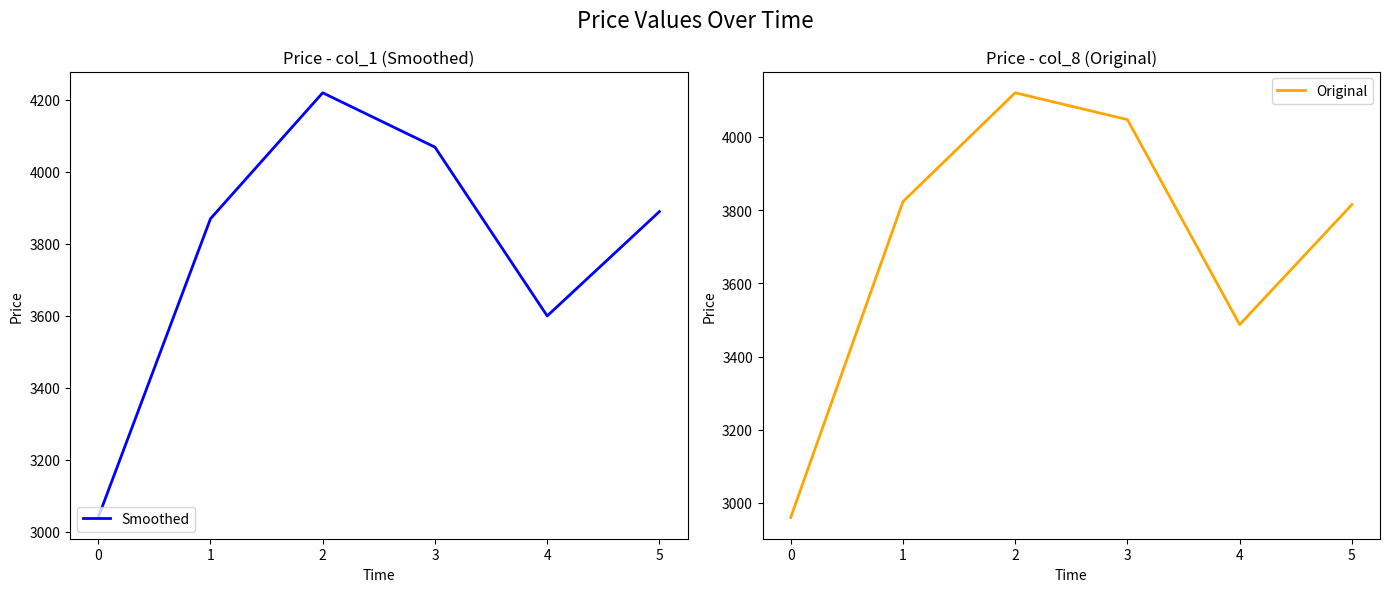

Reading left to right, what are all the values shown in this chart?

Smoothed: 0=3040.0	1=3870.0	2=4220.0	3=4068.9	4=3600.0	5=3890.0
Original: 0=2960.2	1=3823.1	2=4120.6	3=4047.3	4=3487.2	5=3815.1